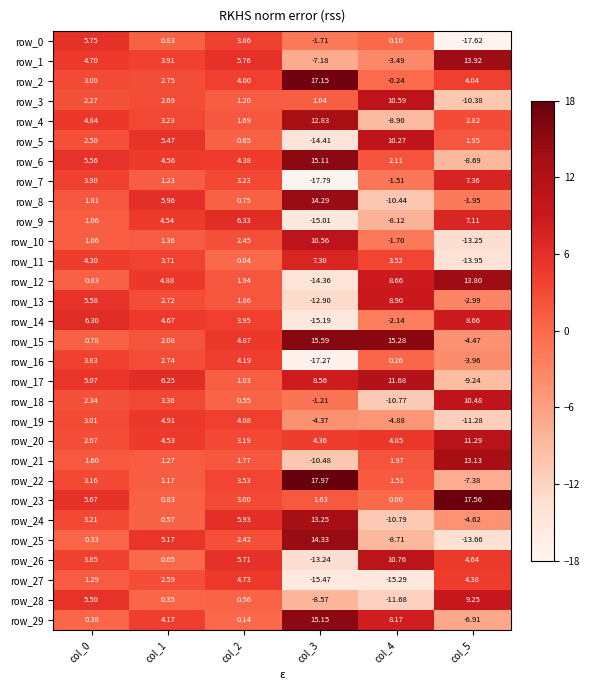

What is the total value across all series at col_0?

96.2